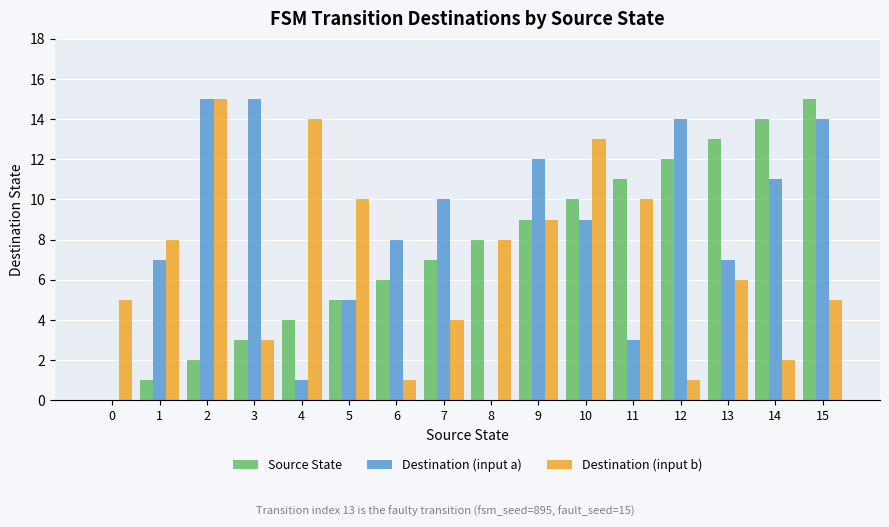

The Source State series shows 5 at 5. True or false?

True